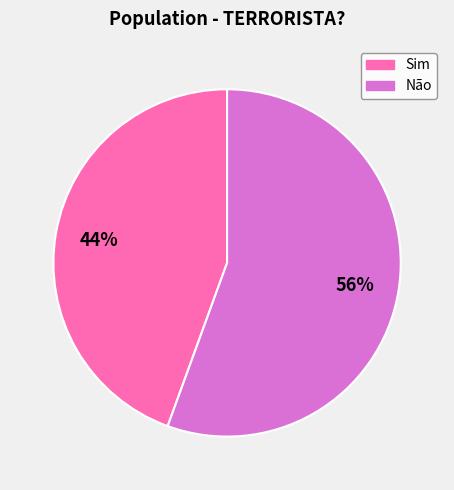

To the nearest percent, what portion does Sim represent?

44%